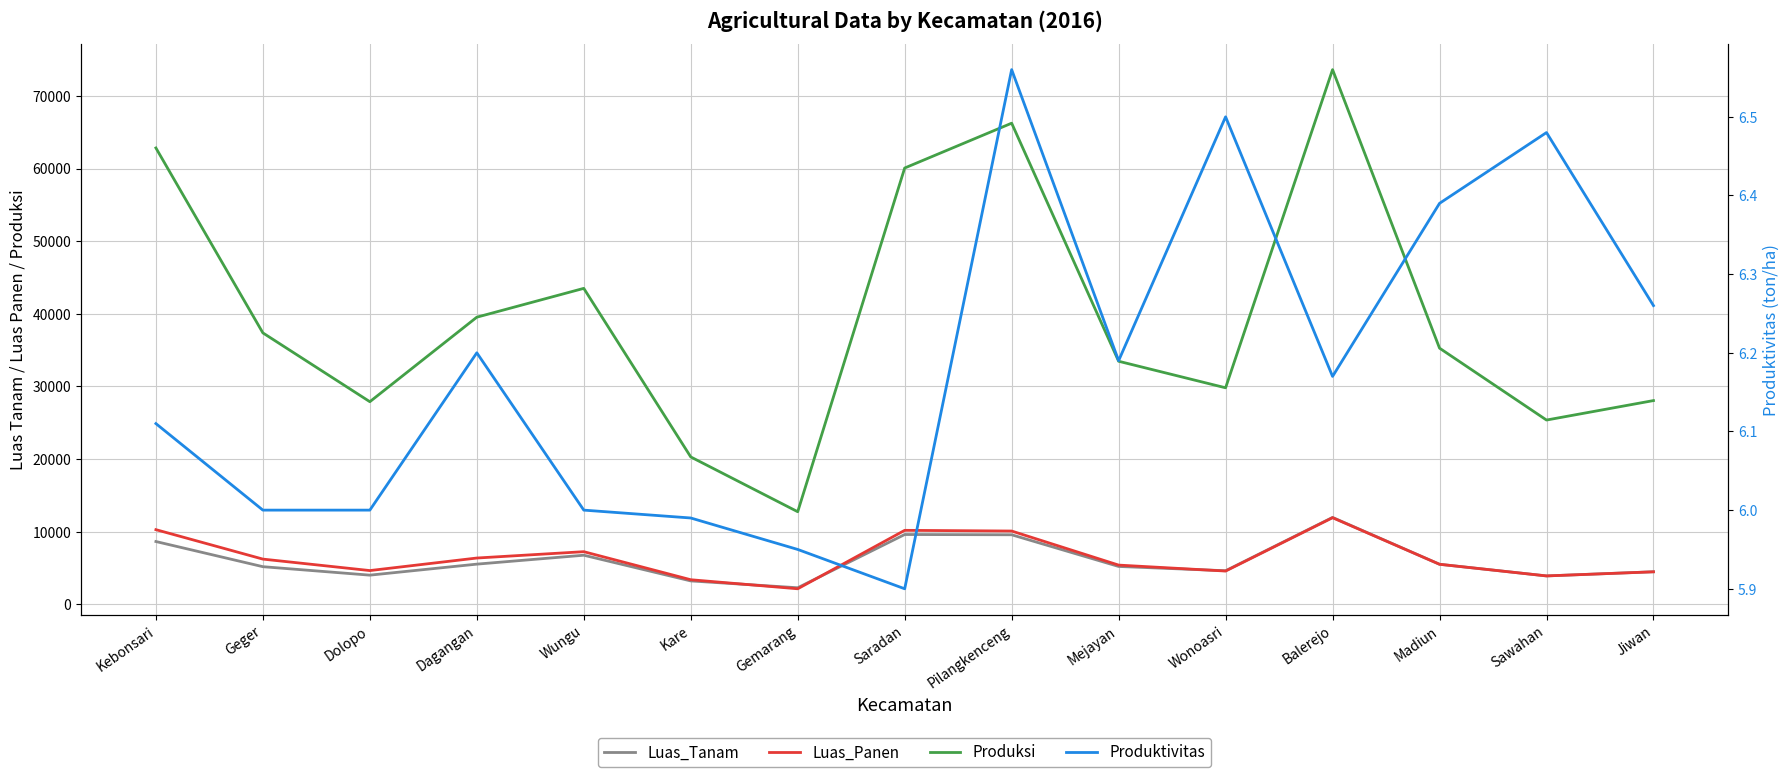

At Dolopo, list the series in order from largest to smallest.

Produksi, Luas_Panen, Luas_Tanam, Produktivitas